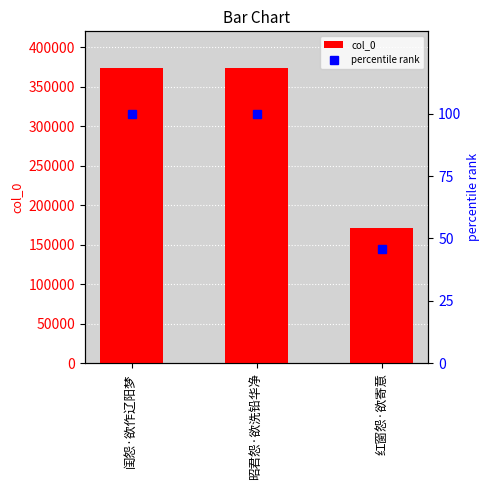

What is the difference between the second highest and minimum values in the percentile rank series?

54.1